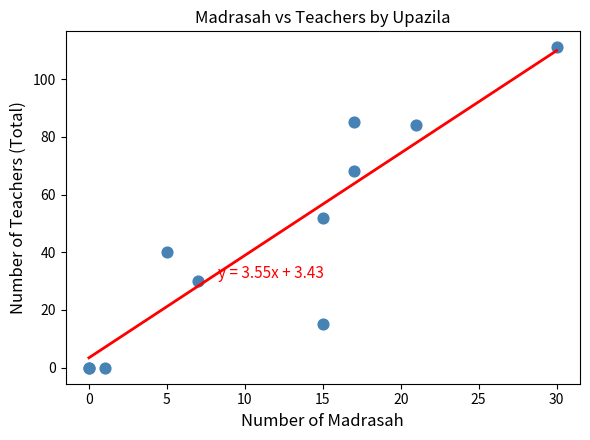

What Y value in the scatter plot is closest to 55?

52